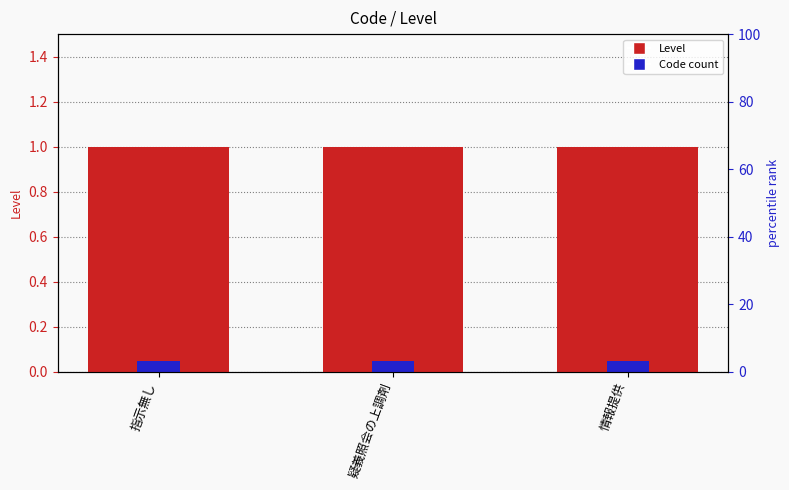

At which label is Code count closest to 0?

指示無し